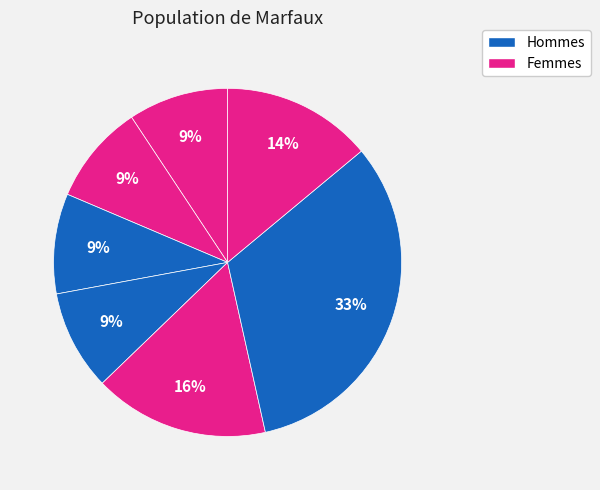

Count the number of slices in the pie.

7